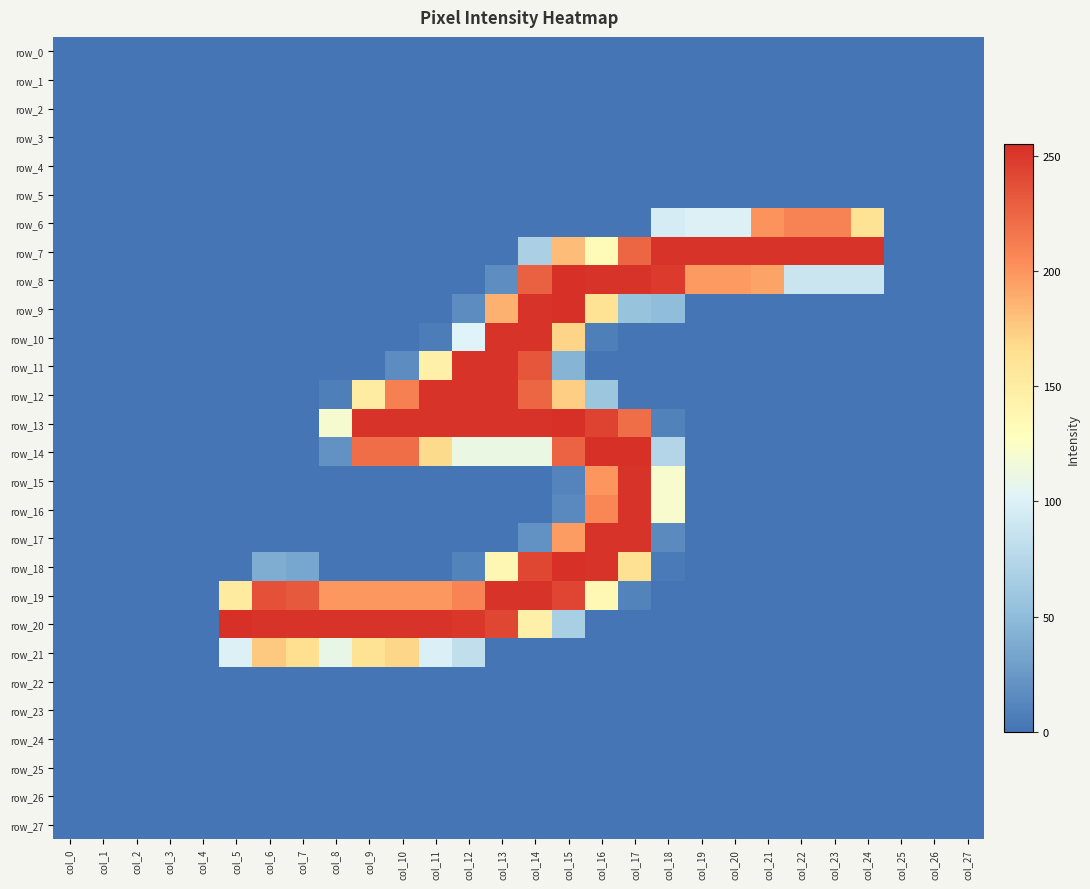

Which series changed the most between col_11 and col_15?

row_18